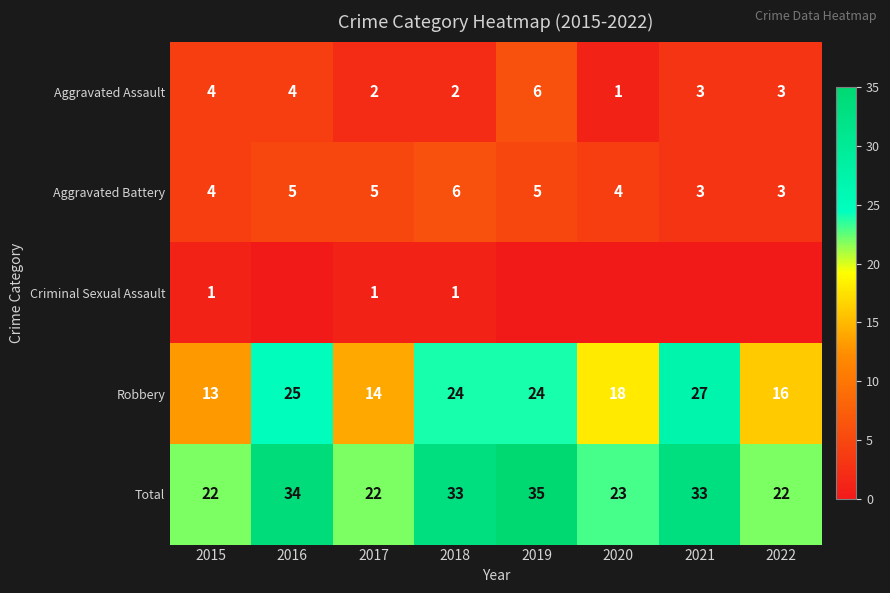

What value does the Total series have at 2017?

22